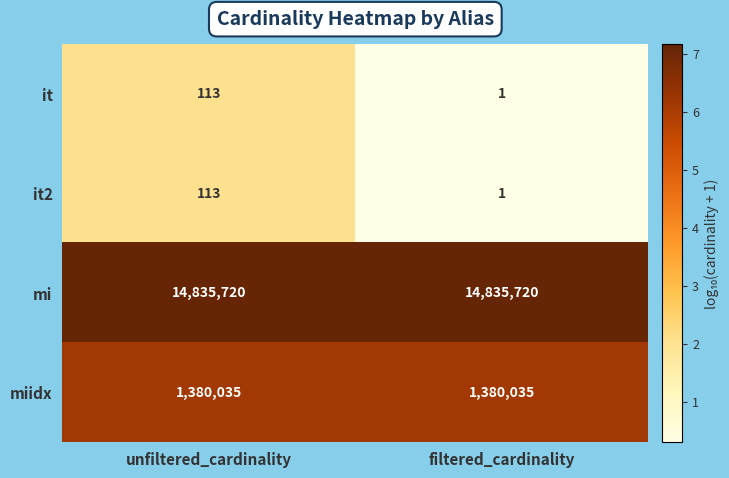

What is the total value across all series at unfiltered_cardinality?

16215981